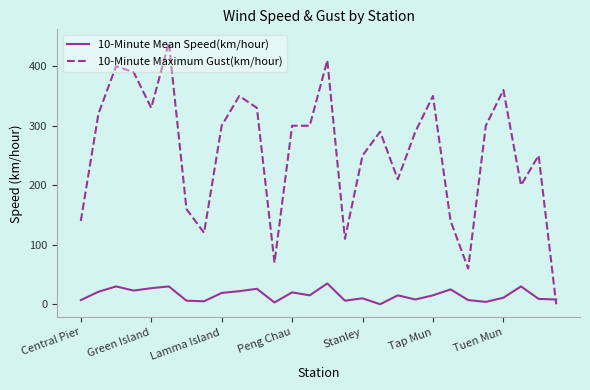

What are all the series names shown in the legend?

10-Minute Mean Speed(km/hour), 10-Minute Maximum Gust(km/hour)